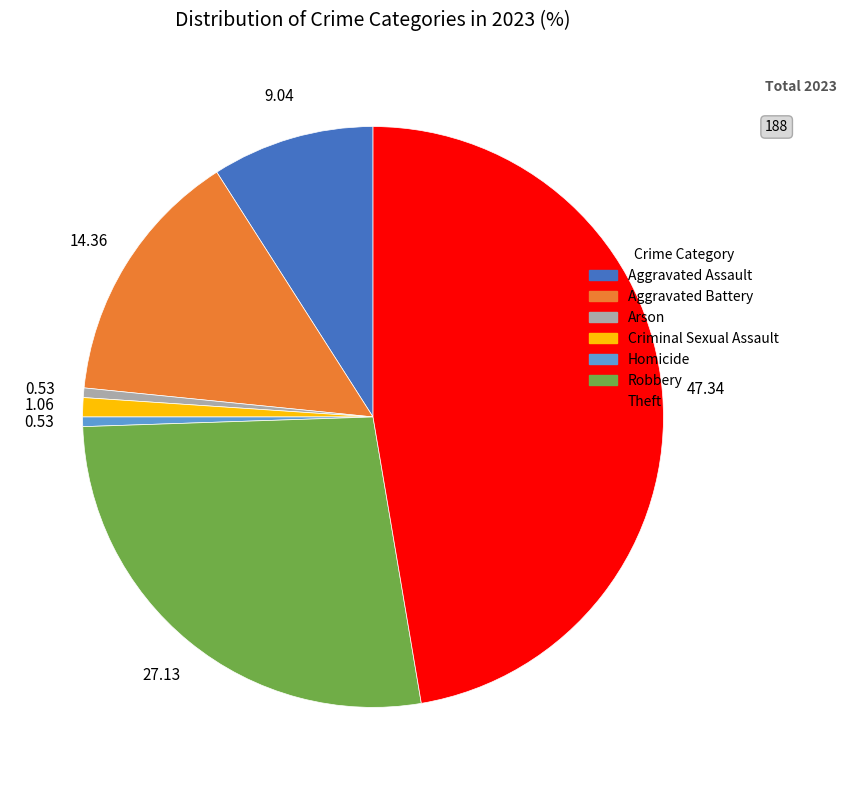

Is there a majority slice in this chart?

No